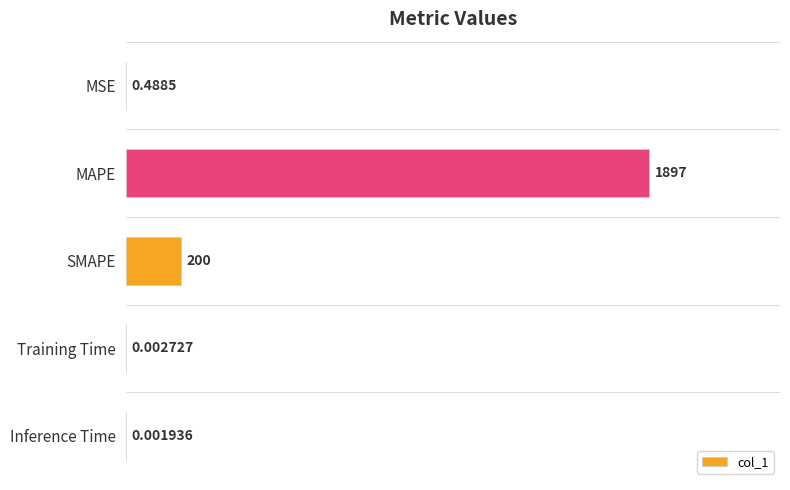

Count the number of categories in the chart.

5